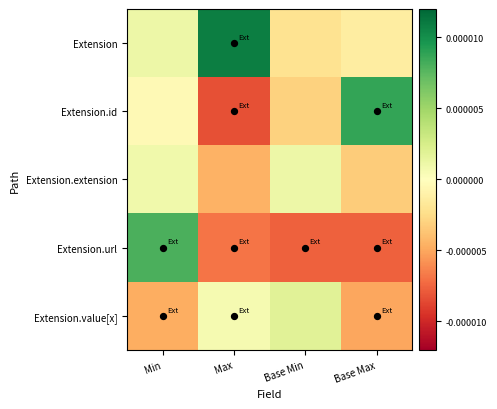

Which series has the largest total across all categories?

Extension